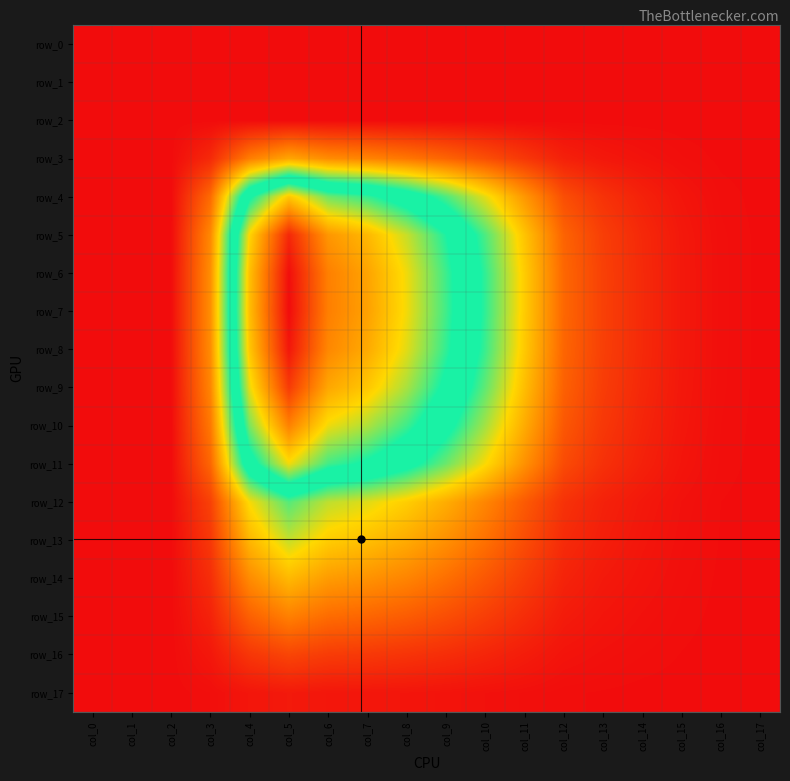

At which category does the chart reach its peak across all series?

col_5